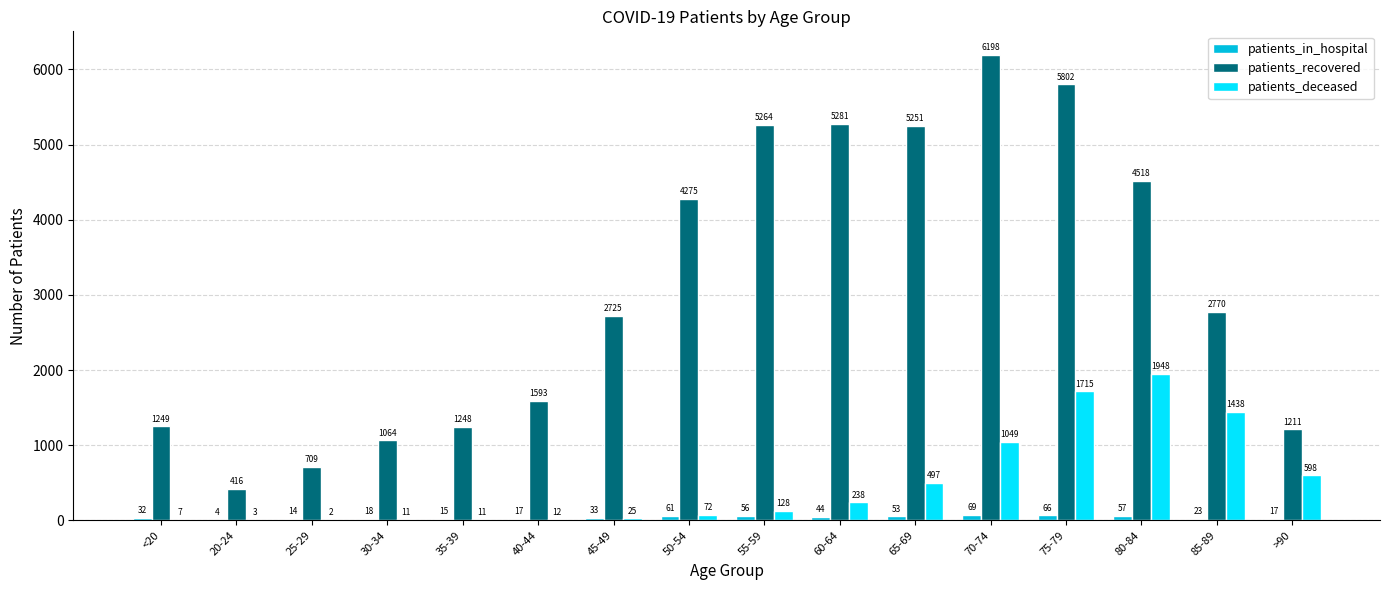

The patients_recovered series shows 1449 at 80-84. True or false?

False